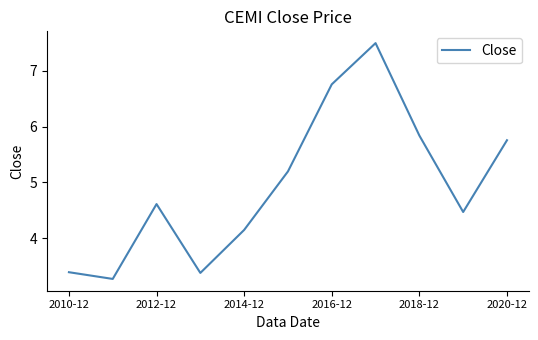

How many lines are shown in the chart?

1